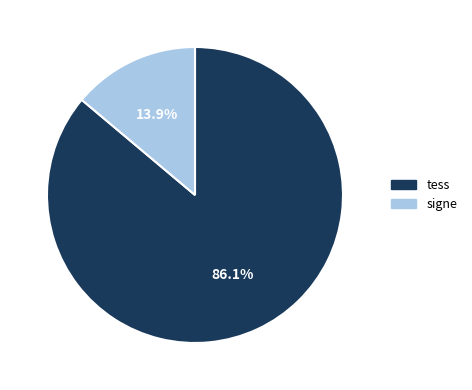

Which slice is the smallest?

signe